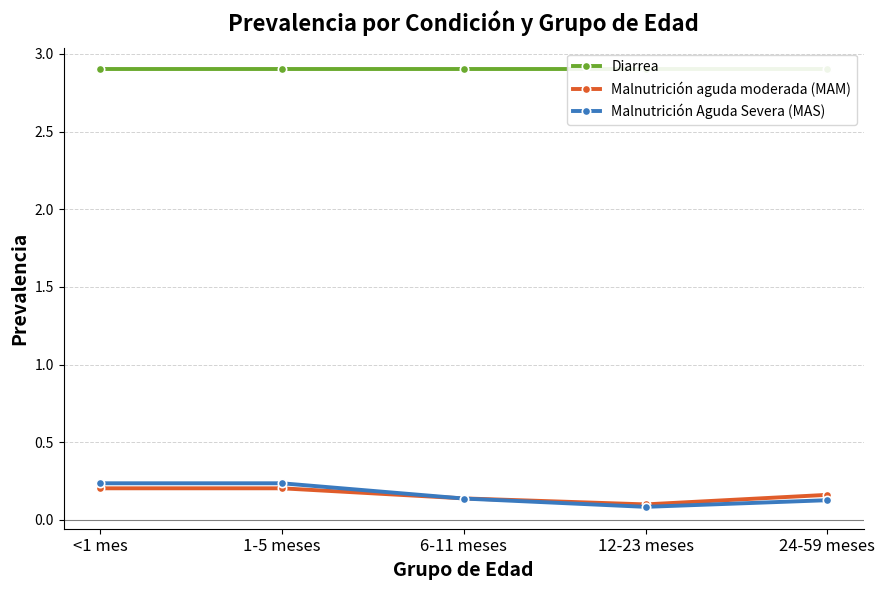

Is the value of Malnutrición Aguda Severa (MAS) at 6-11 meses greater than the value of Malnutrición aguda moderada (MAM) at 12-23 meses?

Yes